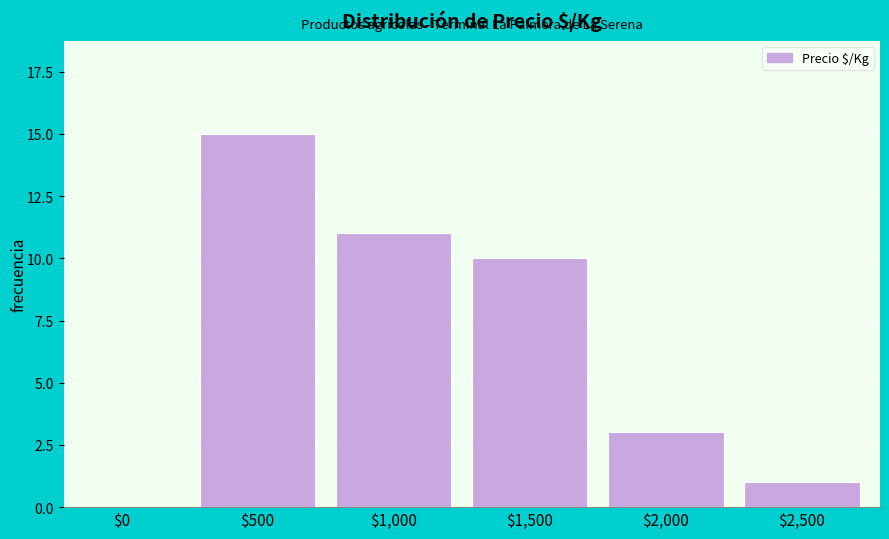

Where is the data nearest to the value 7?

$1,500